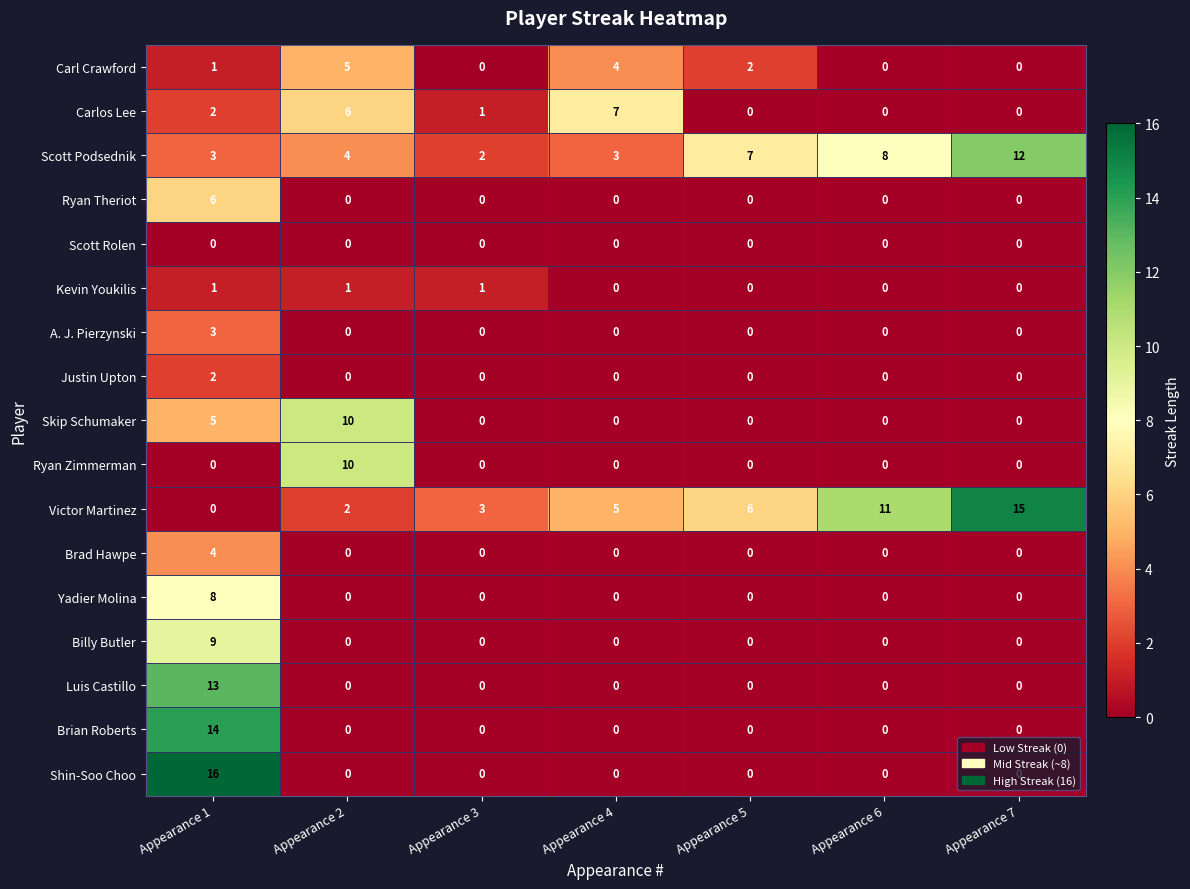

Which series has the largest range (max minus min)?

Shin-Soo Choo